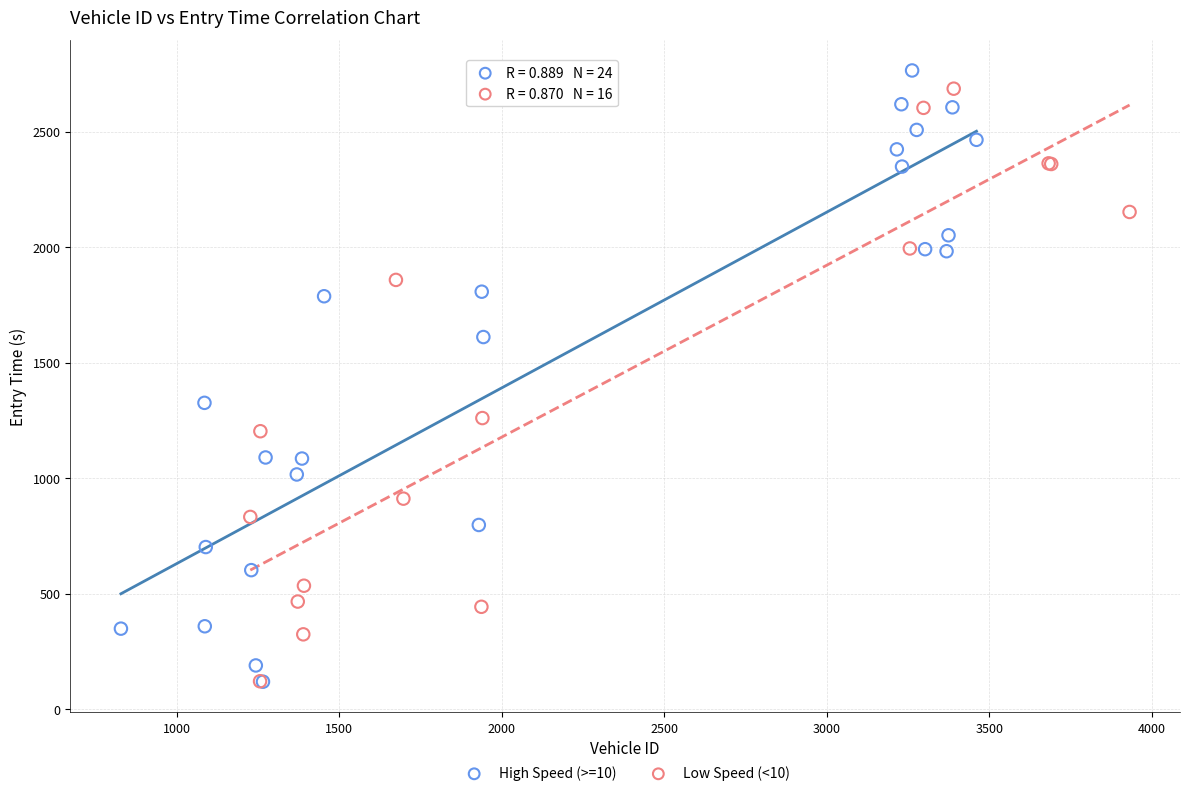

What are all the series names shown in the legend?

High Speed (>=10), Low Speed (<10)